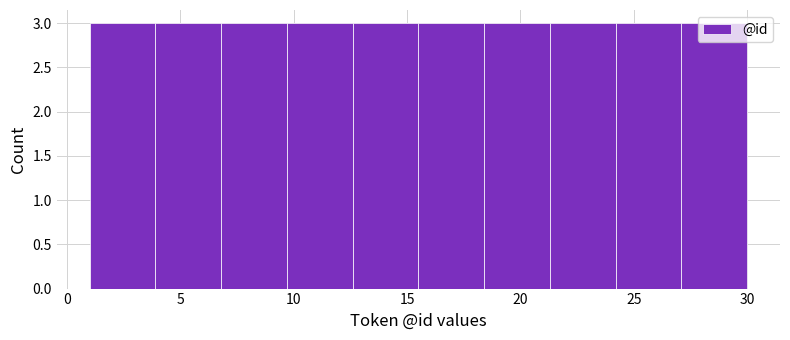

Reading left to right, transcribe this chart: for each bar, give the range it covers on the x-axis and its height. Neither the bar edges nor the heights are printed on the chart, so give them approximately, as read against the axes.

1.0 to 3.9: 3
3.9 to 6.8: 3
6.8 to 9.7: 3
9.7 to 12.6: 3
12.6 to 15.5: 3
15.5 to 18.4: 3
18.4 to 21.3: 3
21.3 to 24.2: 3
24.2 to 27.1: 3
27.1 to 30.0: 3